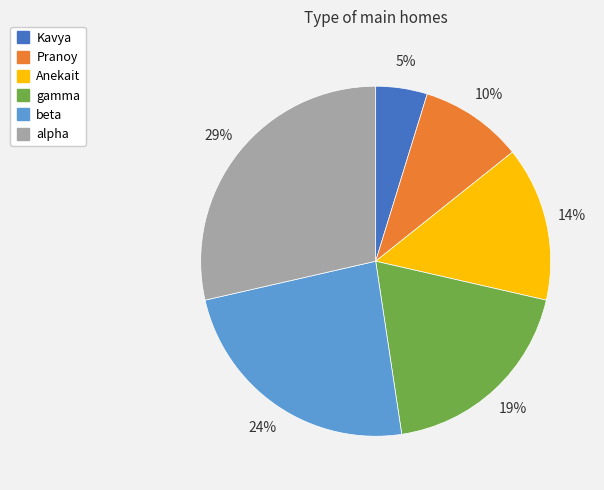

What is the smallest slice in the pie chart?

Kavya